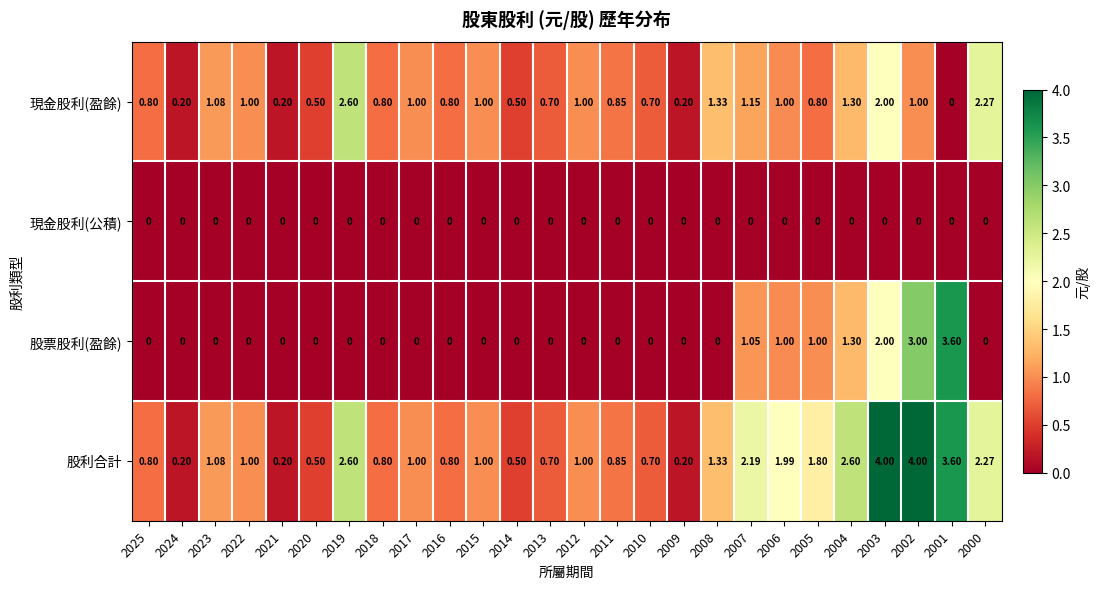

What is the total value across all series at 2013?

1.4